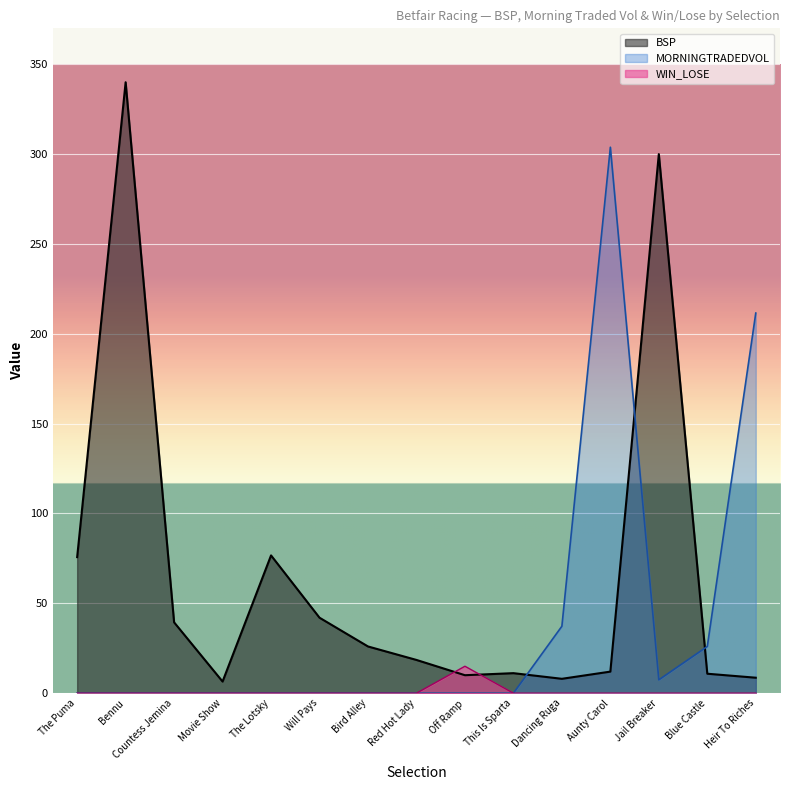

Where is the first local maximum for MORNINGTRADEDVOL?

Aunty Carol